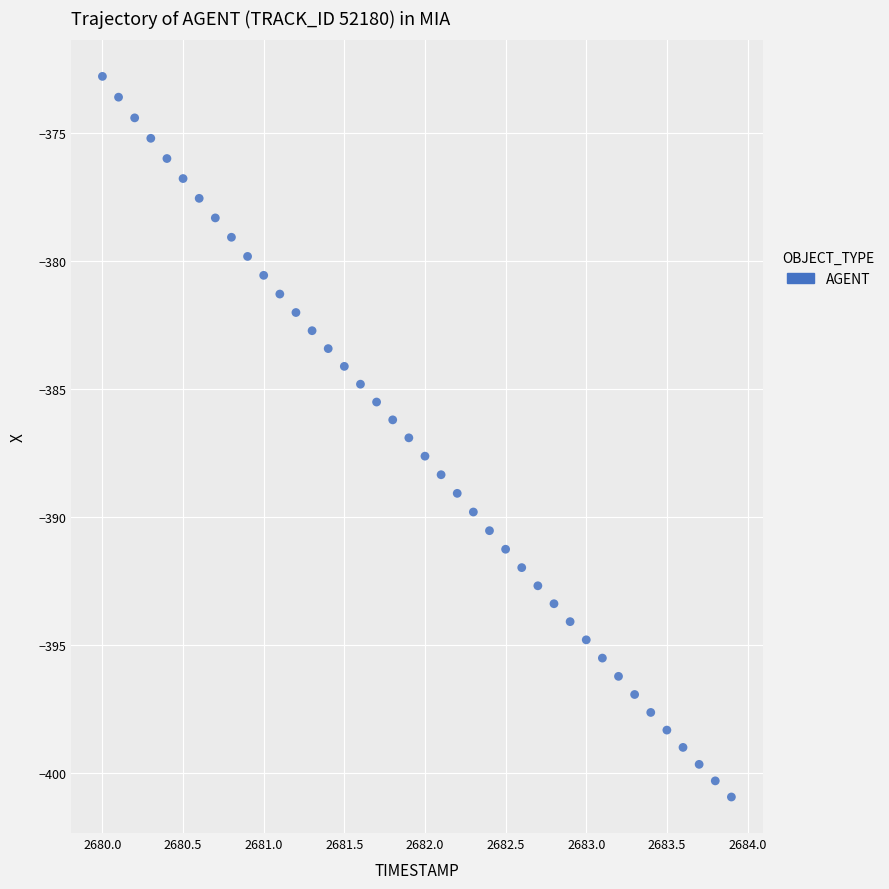

What is the range of X values (max minus min)?

3.9